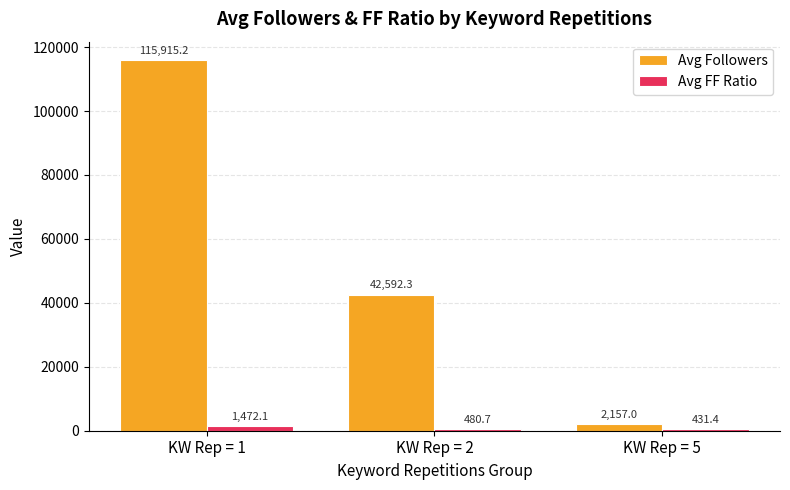

Is it true that Avg Followers equals 67399.7 at KW Rep = 2?

False